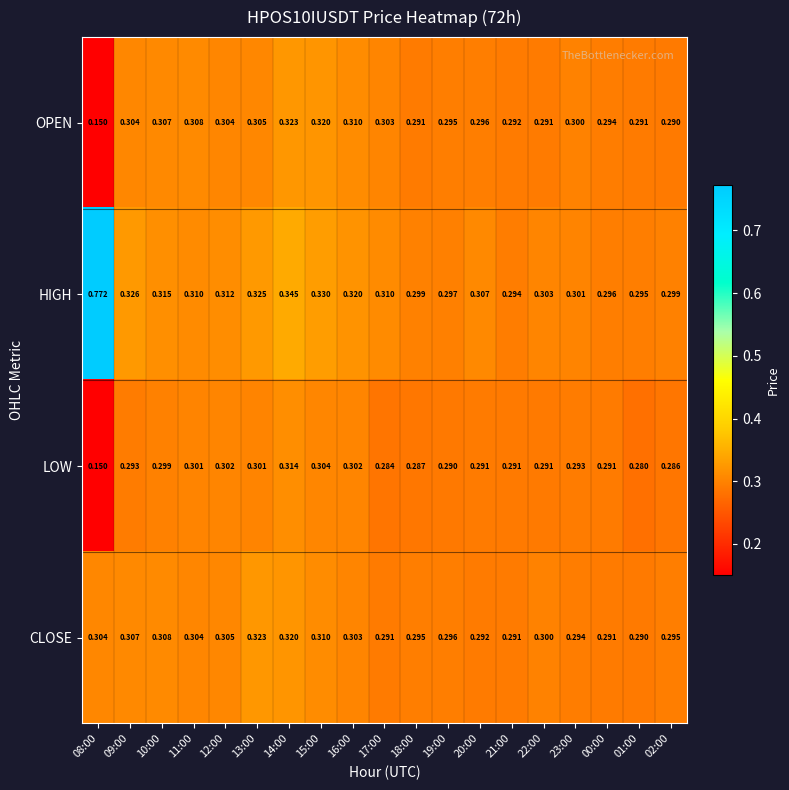

Which series has the widest spread of values?

HIGH